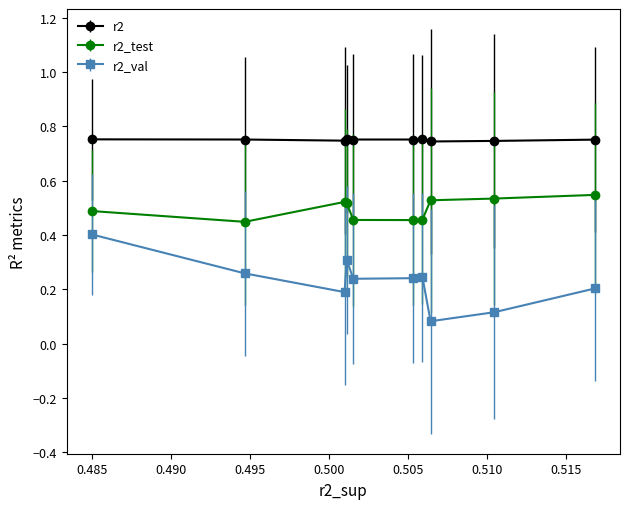

Rank the series by their average value, from lowest to highest.

r2_val, r2_test, r2